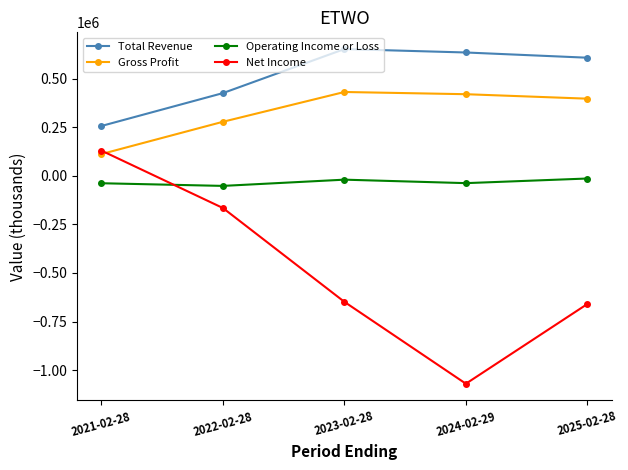

At which label does Net Income first exceed -648700?

2021-02-28